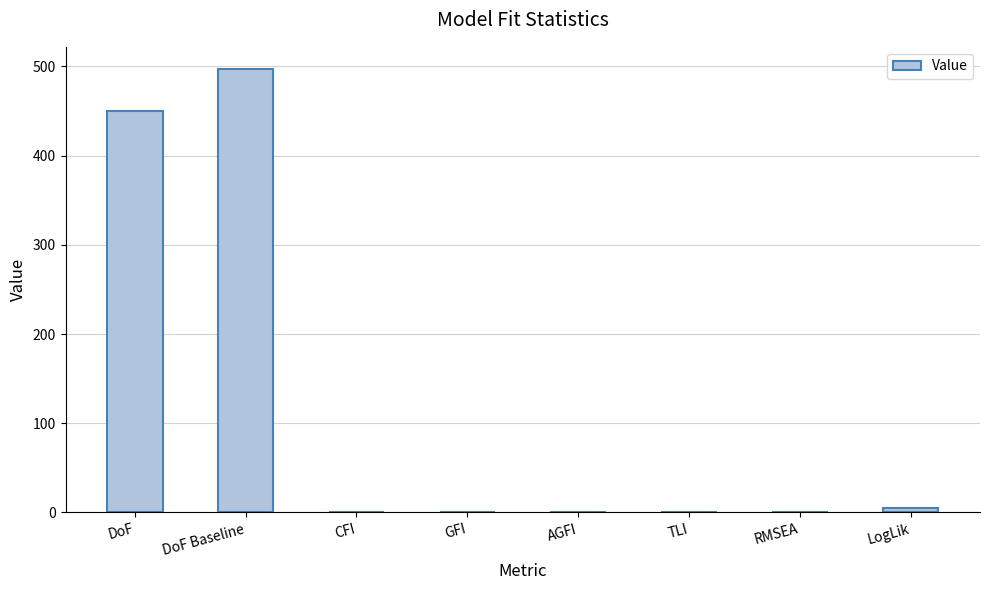

At which label is the value closest to 248?

DoF